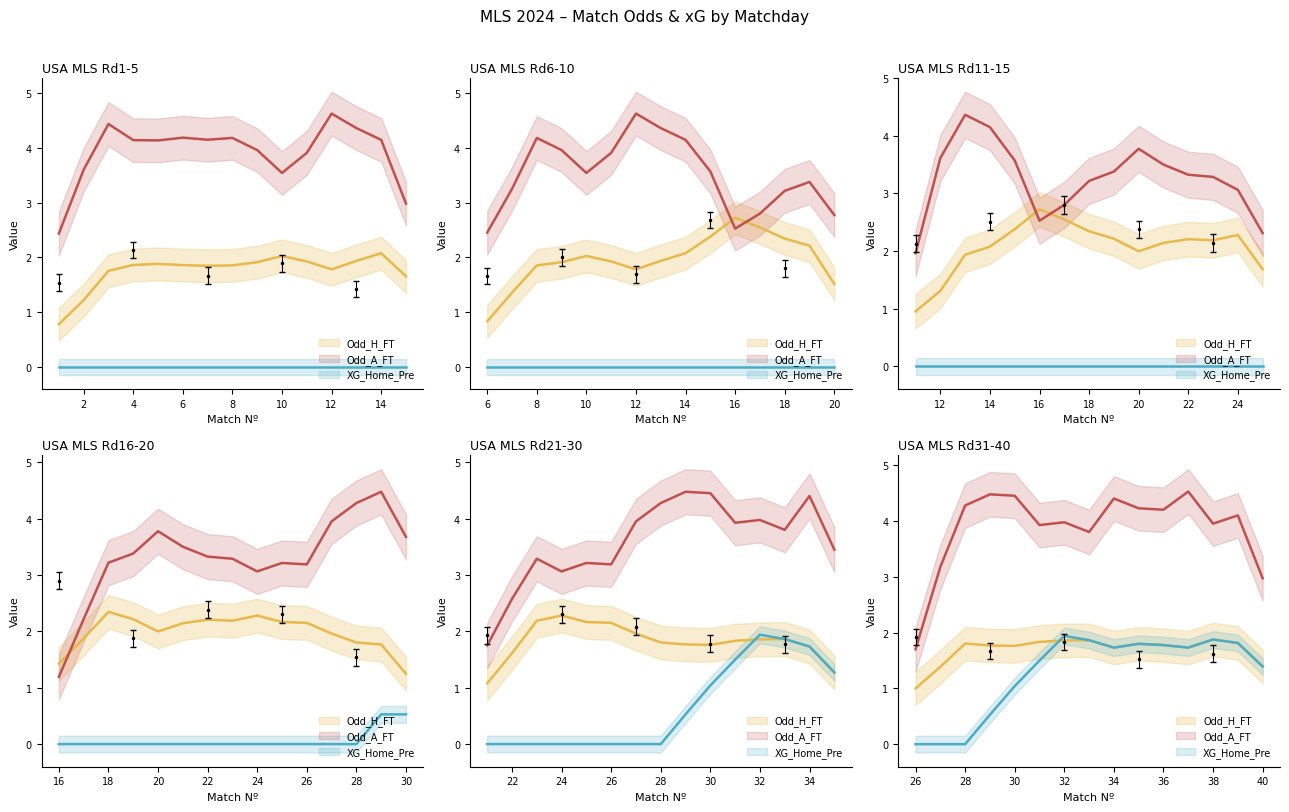

What is the sum of all XG_Home_Pre values?

19.0